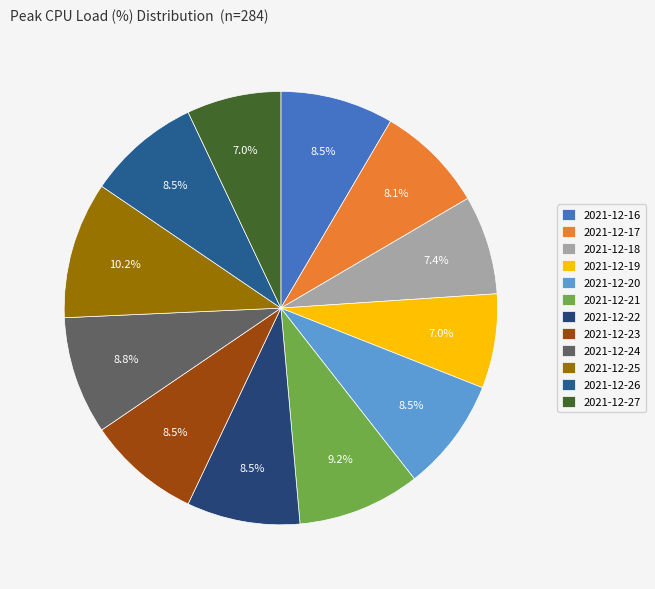

How many slices are in this pie chart?

12